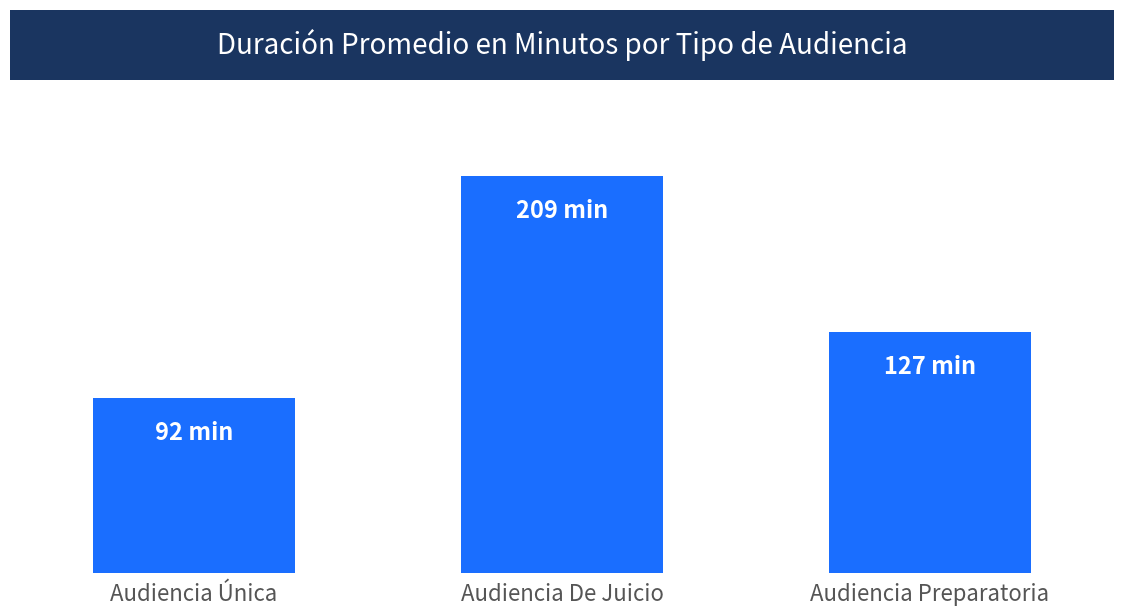

Does the chart contain any negative values?

No